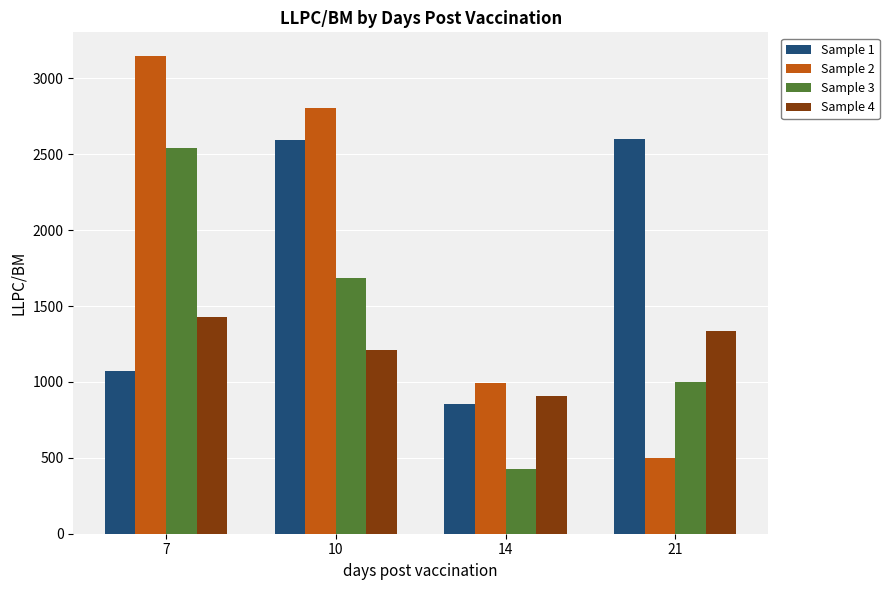

How many bars are there in total?

16